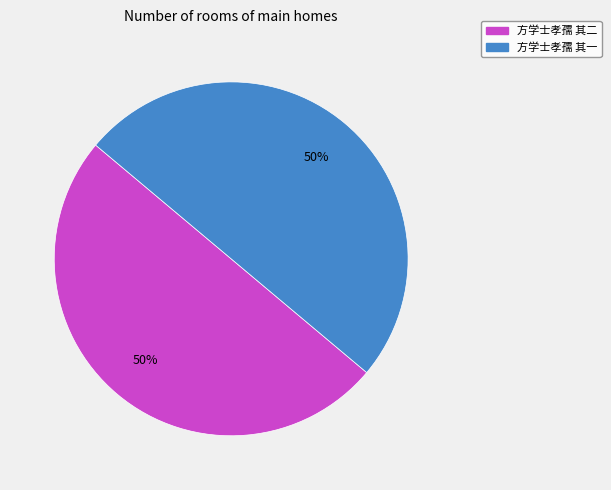

To the nearest percent, what is the average slice percentage?

50%